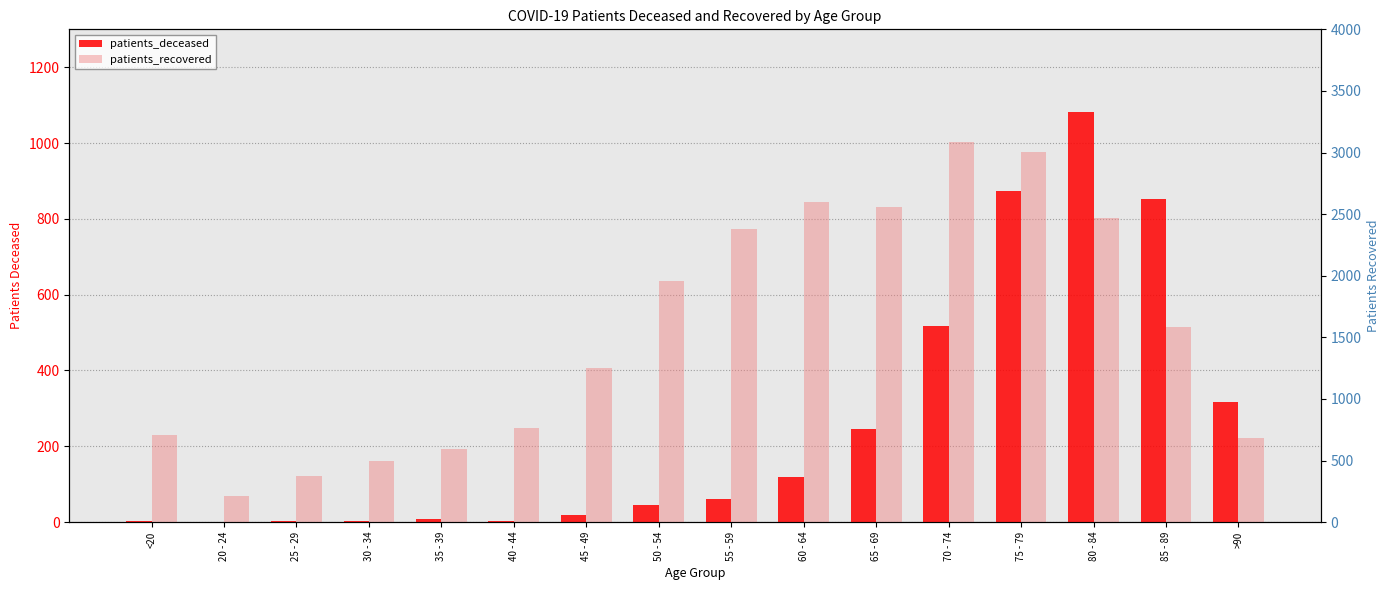

Are the bars horizontal?

No